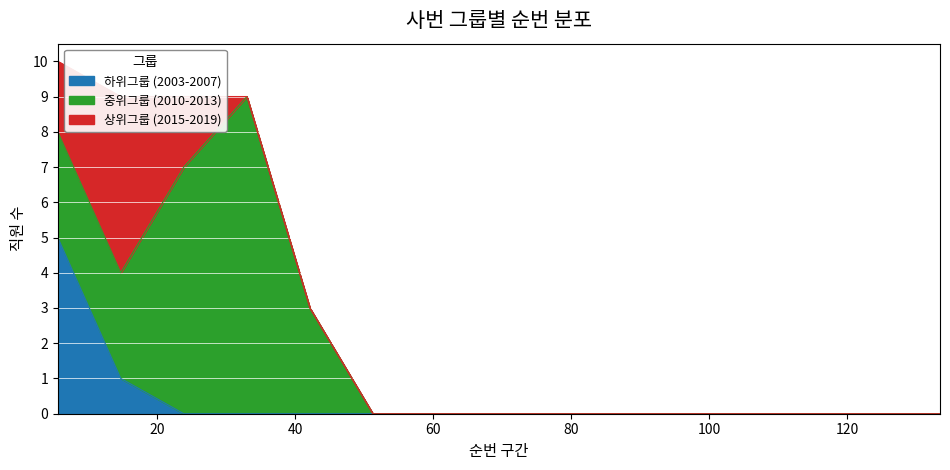

What are all the series names shown in the legend?

하위그룹 (2003-2007), 중위그룹 (2010-2013), 상위그룹 (2015-2019)